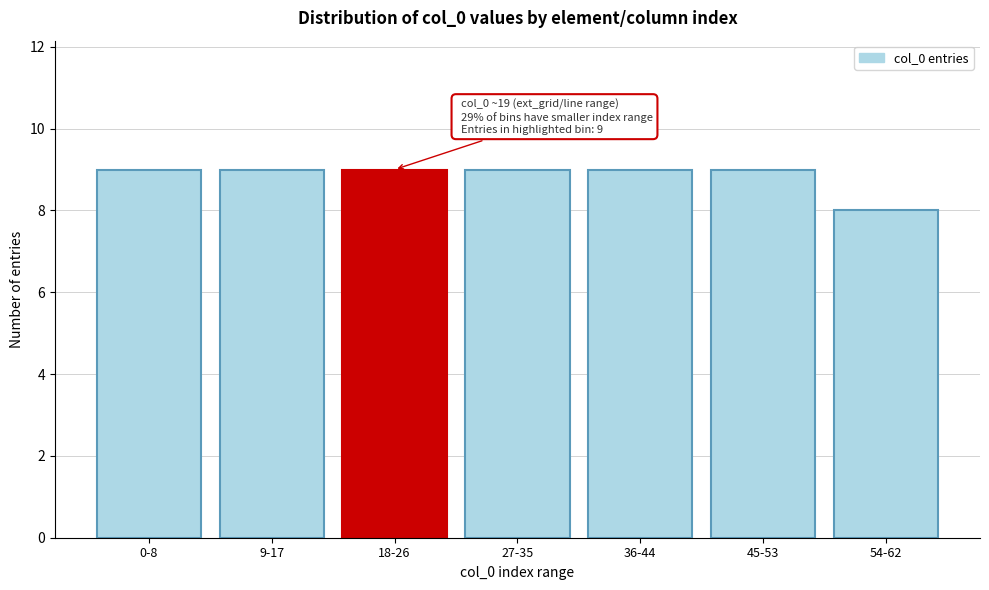

Reading right to left, list all the values displayed in this chart.

54-62=8	45-53=9	36-44=9	27-35=9	18-26=9	9-17=9	0-8=9